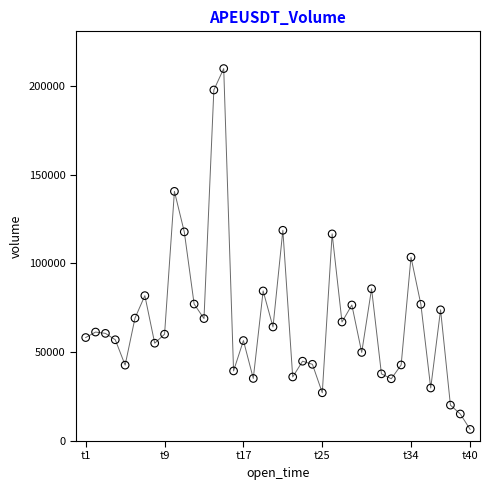

What is the range of Y values (max minus min)?

203172